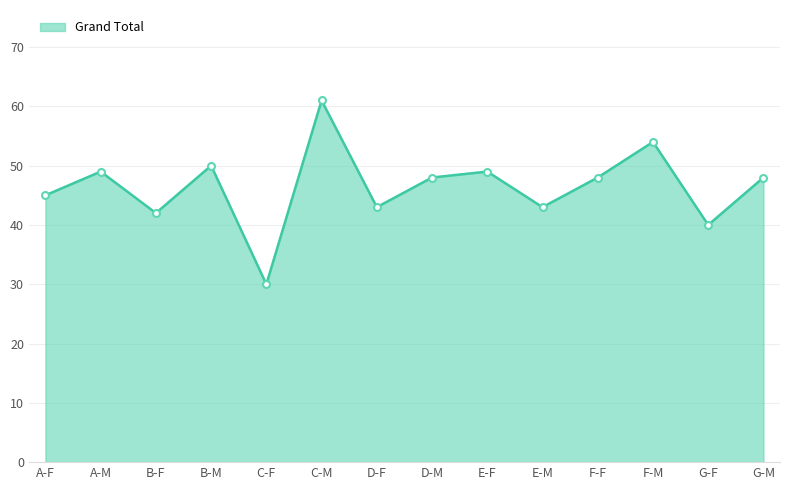

What is the average value?

46